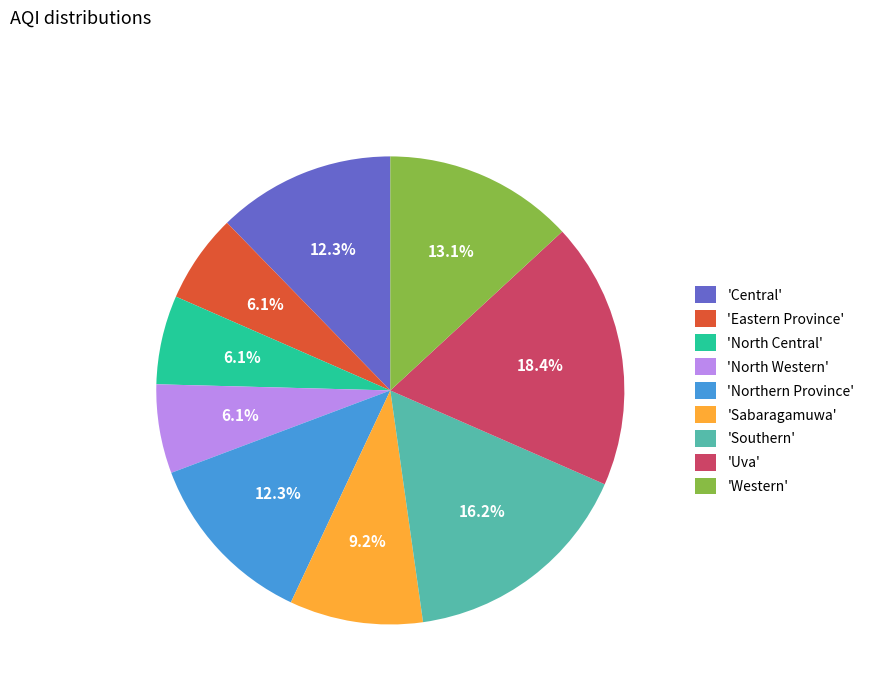

Is the sum of 'North Central' and 'North Western' greater than half?

No